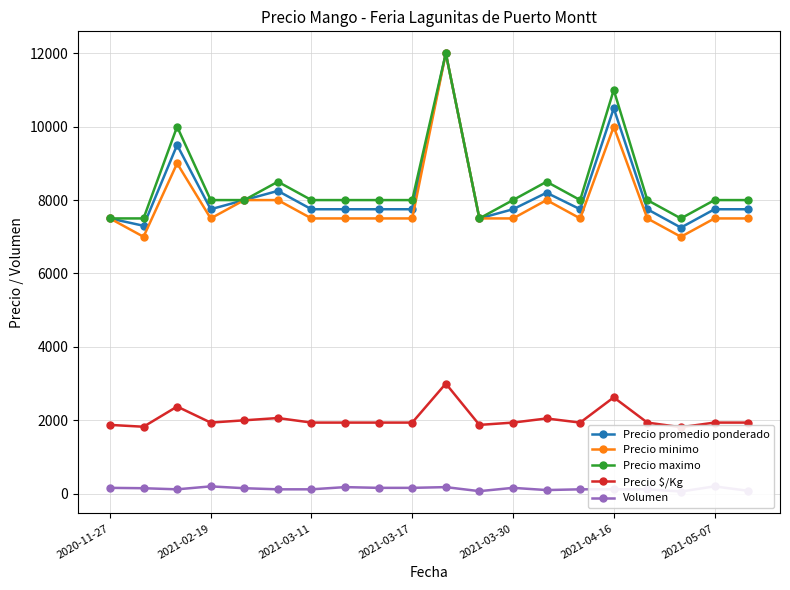

What is the lowest value of the Precio promedio ponderado series?

7250